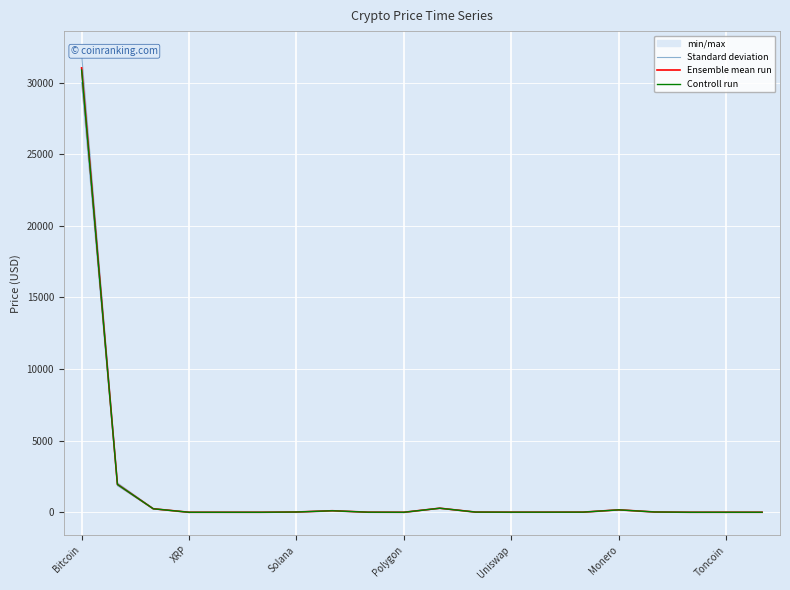

True or false: Standard deviation and Controll run intersect in this chart.

False